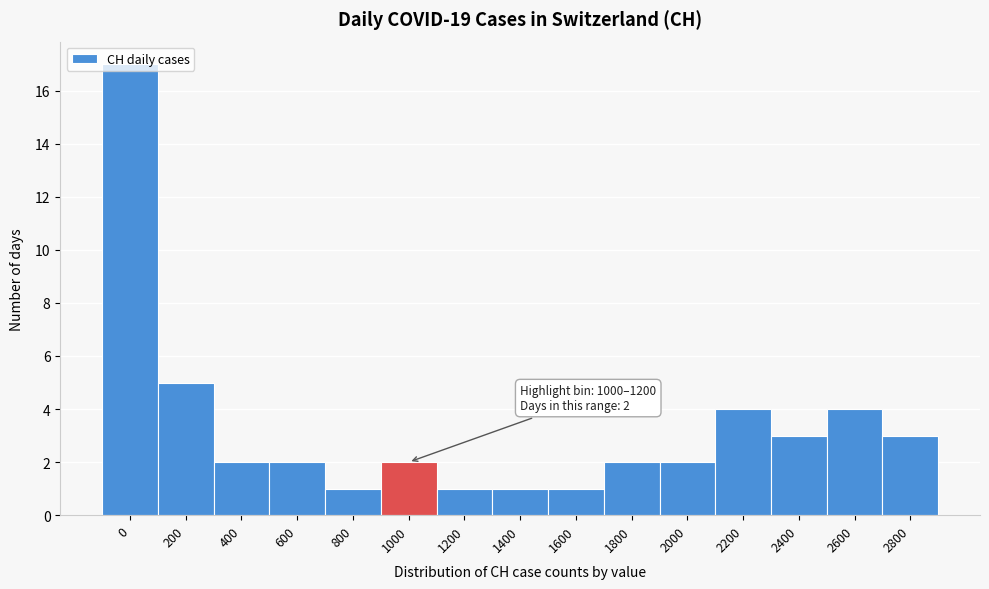

What value does the data have at 200?

5